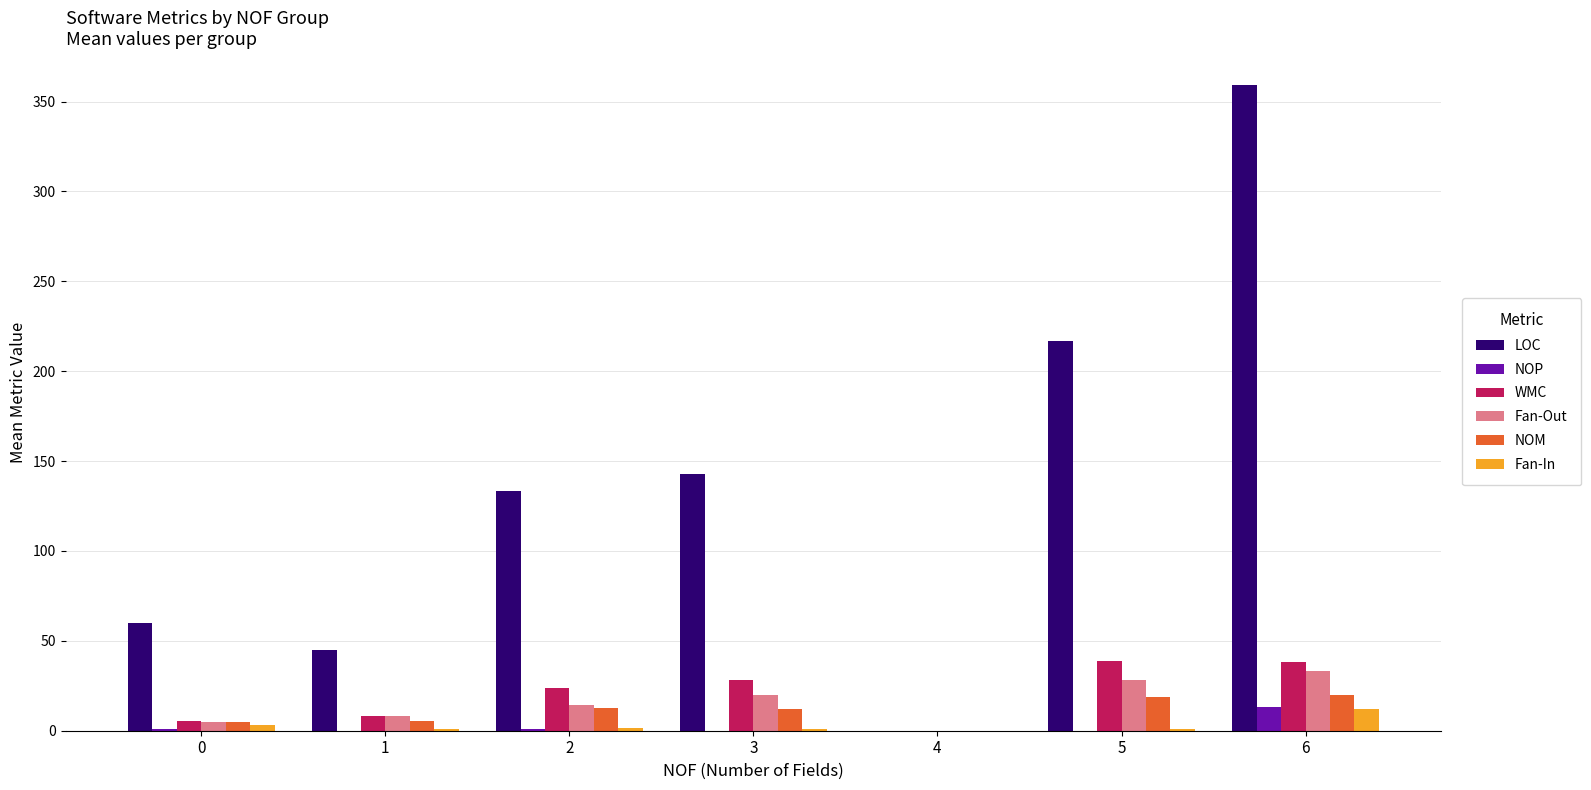

Which series has the largest range (max minus min)?

LOC